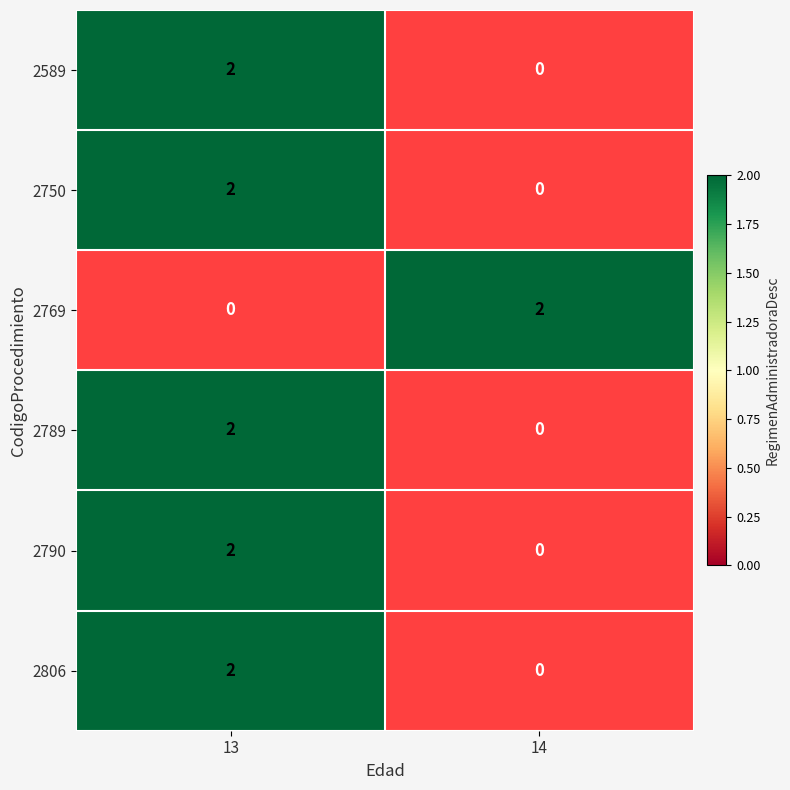

At 13, list the series in order from smallest to largest.

2769, 2589, 2750, 2789, 2790, 2806